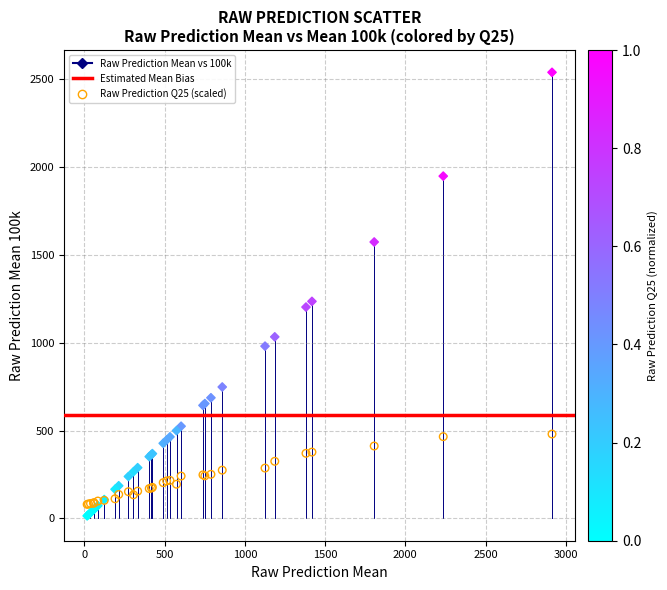

Which series contains the highest Y value?

Raw Prediction Mean vs 100k